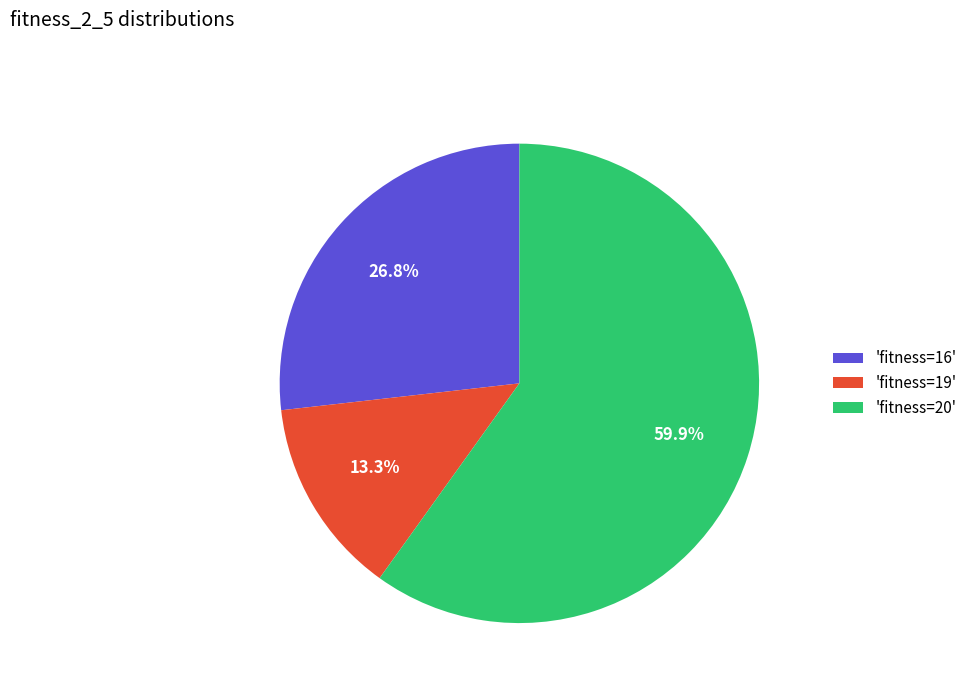

Which category has the smallest portion of the pie?

'fitness=19'